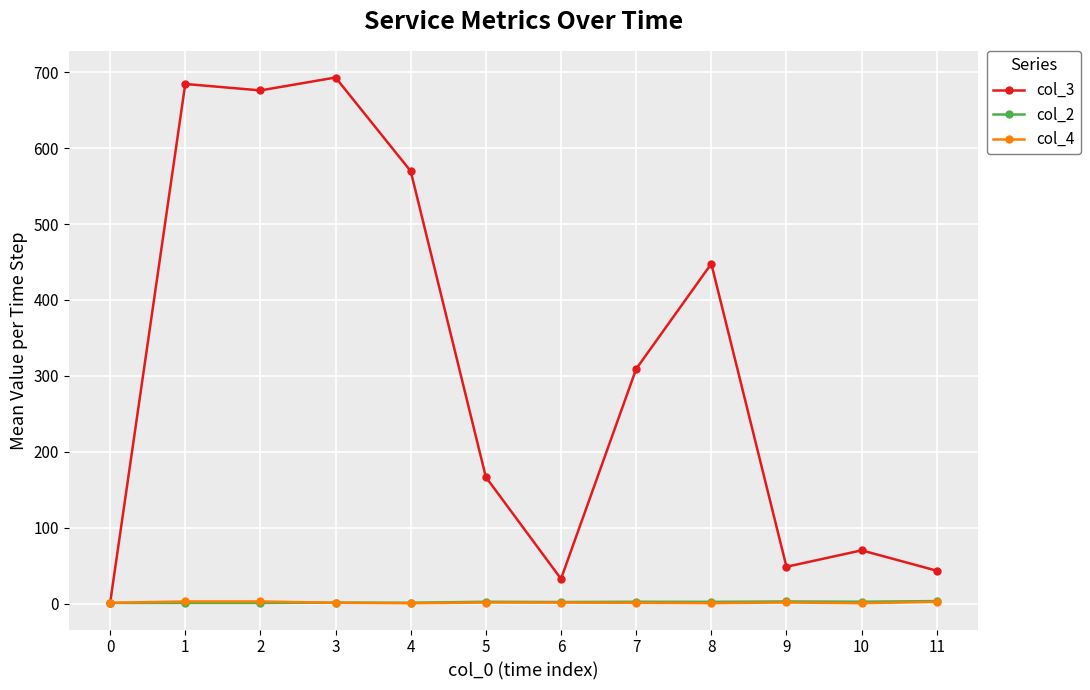

Which series has the largest total across all categories?

col_3